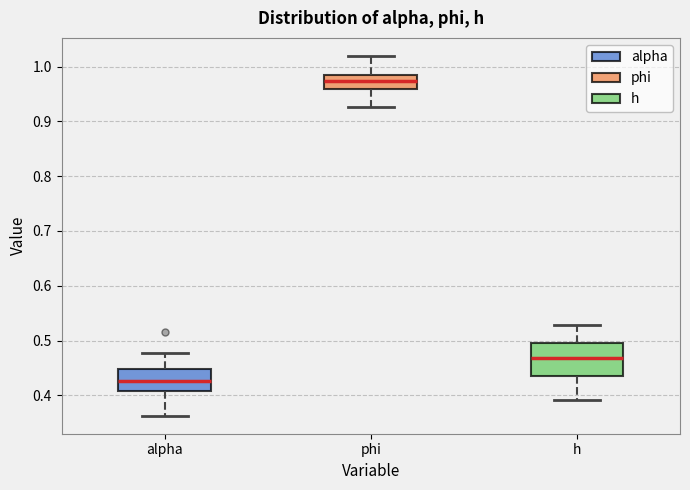

Where is the lower edge of the box for alpha on the y-axis? The values are not printed on the chart, so give them approximately, as read against the axis.

0.41